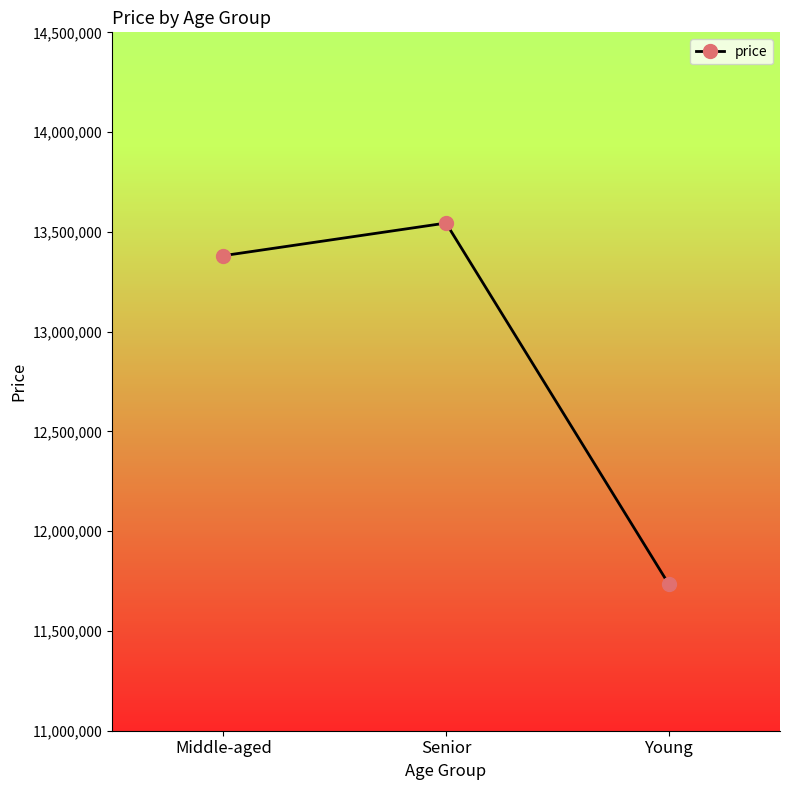

Which label corresponds to the largest value in the chart?

Senior